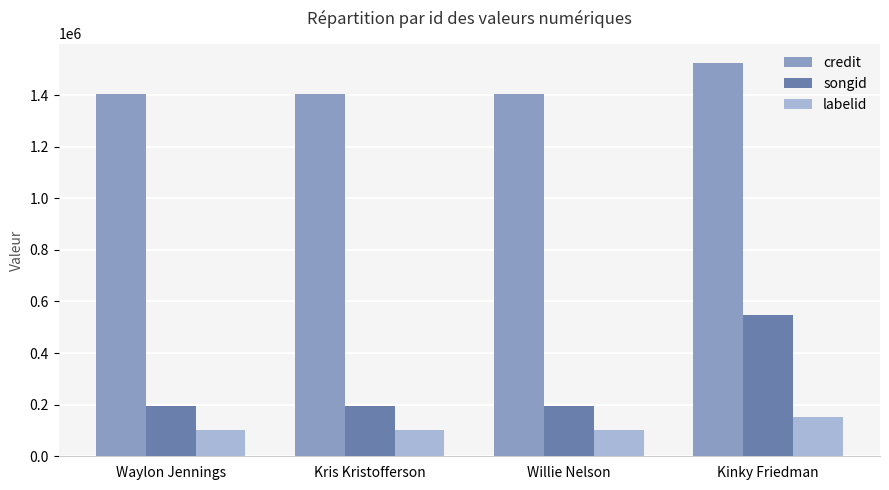

How many series are shown in this chart?

3